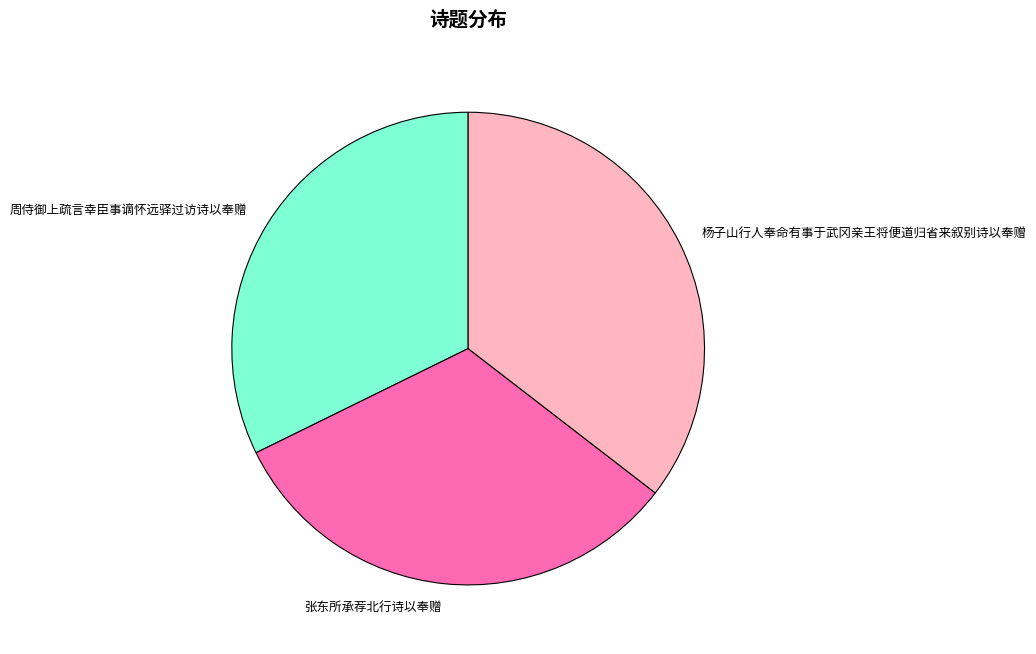

Combined, do 杨子山行人奉命有事于武冈亲王将便道归省来叙别诗以奉赠 and 周侍御上疏言幸臣事谪怀远驿过访诗以奉赠 account for over 50%?

Yes